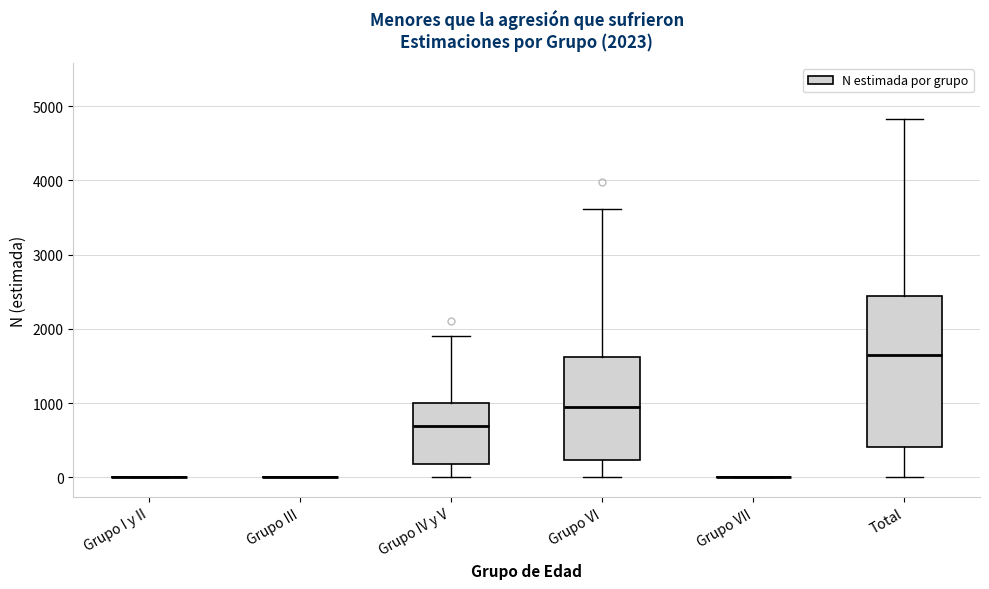

Comparing the boxes themselves (not the whiskers), which one is the tallest?

Total